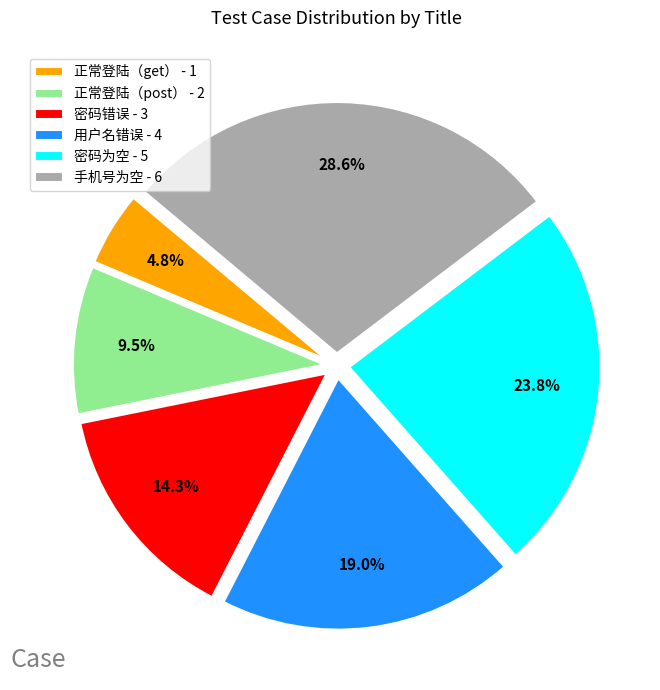

Is it true that 手机号为空 is 29% of the pie?

True